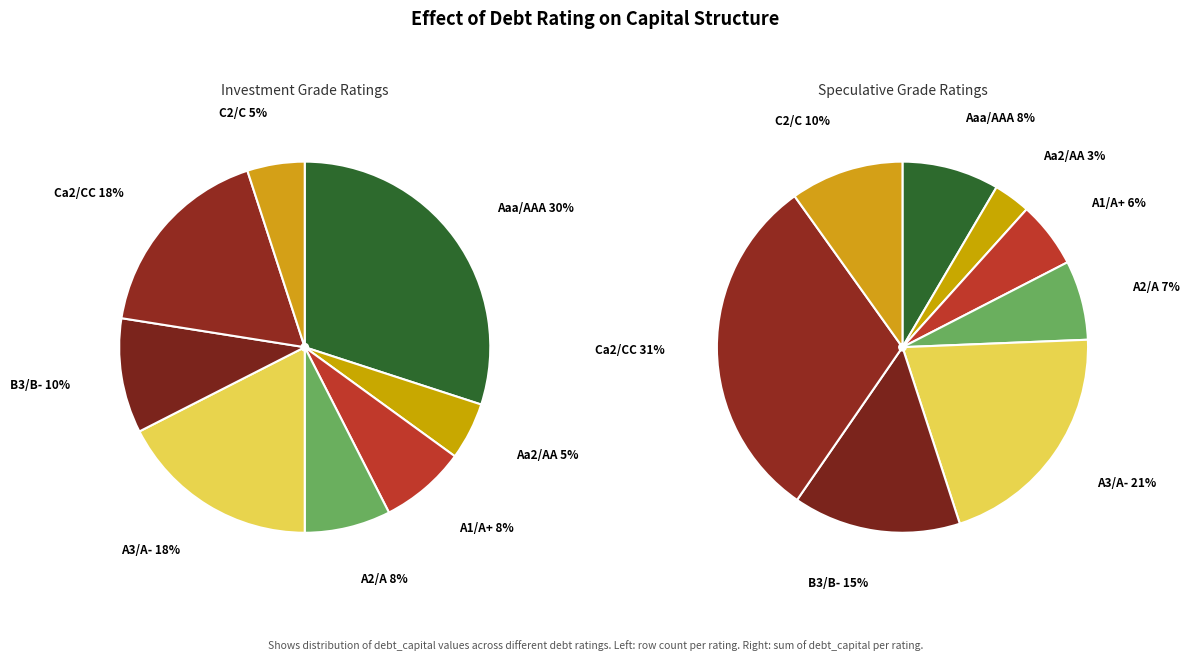

What percentage is the Aa2/AA slice, to the nearest percent?

3%